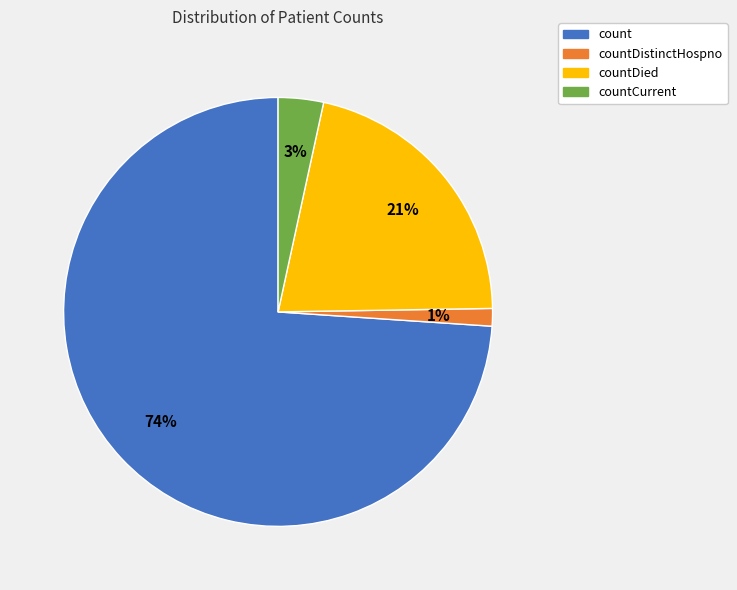

To the nearest percent, what is the average slice percentage?

25%